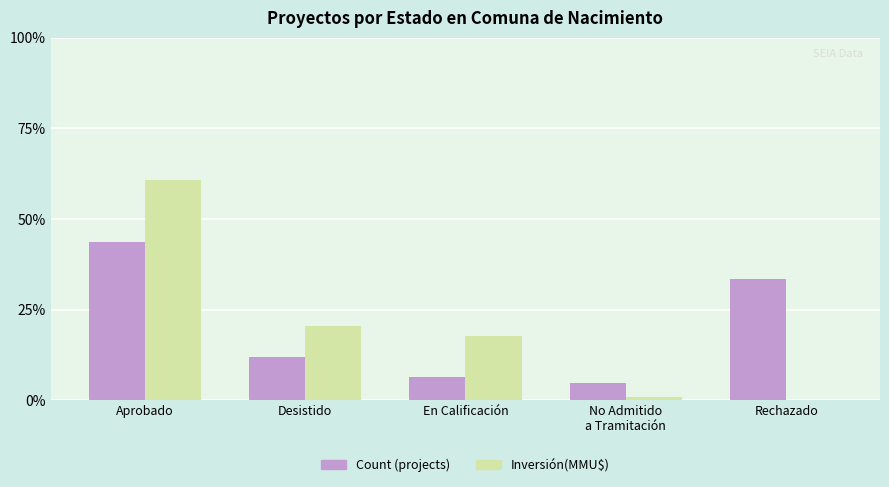

Reading left to right, list all the values displayed in this chart.

Count (projects): Aprobado=43.7	Desistido=11.9	En Calificación=6.3	No Admitido
a Tramitación=4.8	Rechazado=33.3
Inversión(MMU$): Aprobado=60.8	Desistido=20.6	En Calificación=17.6	No Admitido
a Tramitación=1.0	Rechazado=0.0